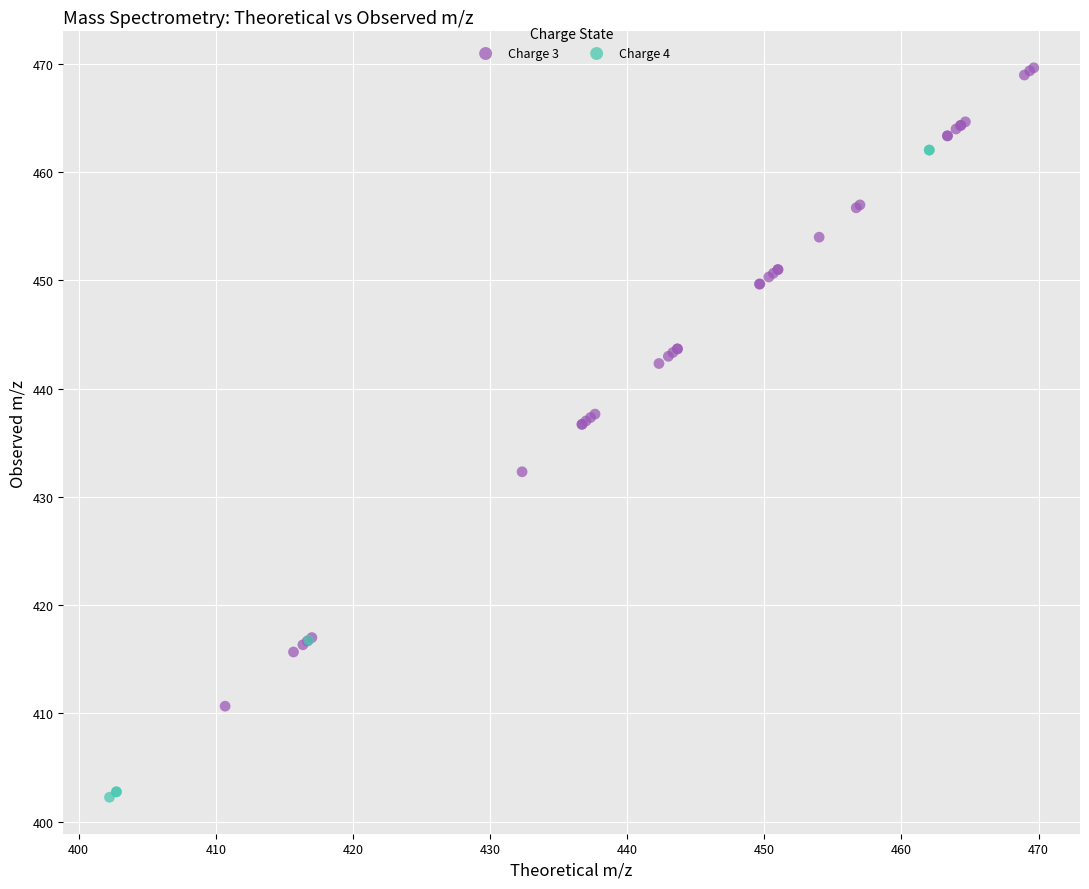

Which series contains the lowest Y value?

Charge 4